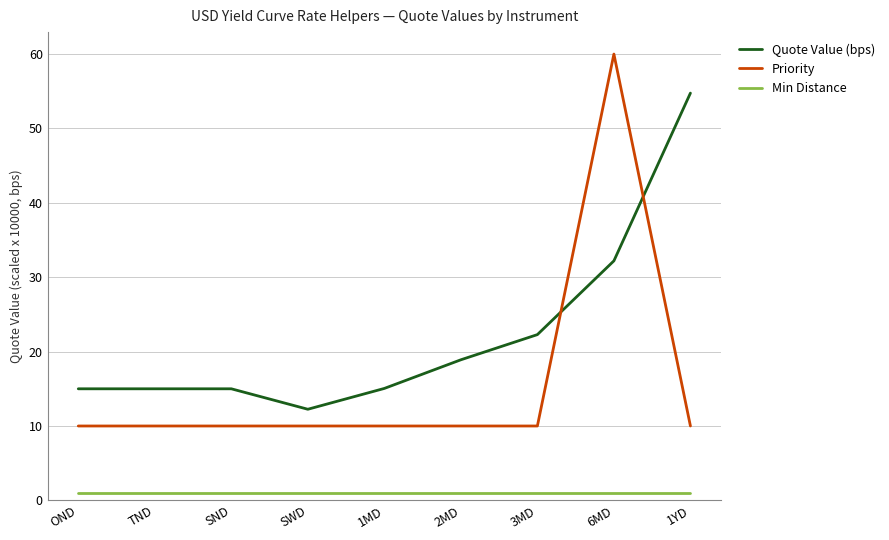

What is the difference between the second highest and second lowest values in the Quote Value (bps) series?

17.2